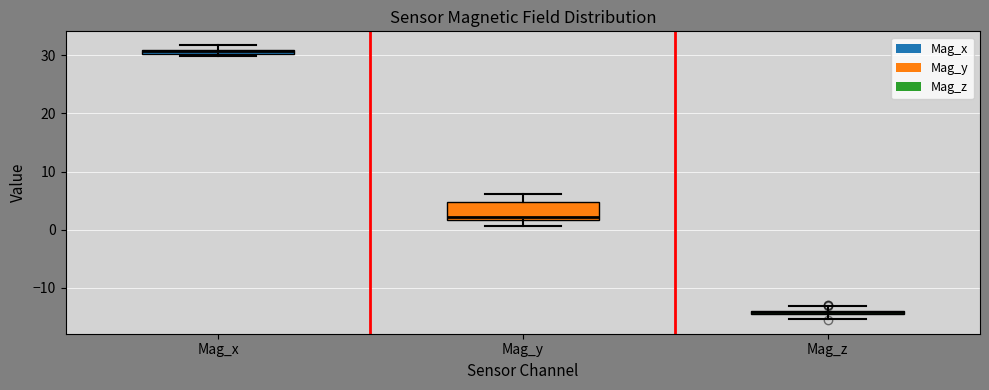

Which box is the tallest, from its lower edge to its upper edge?

Mag_y